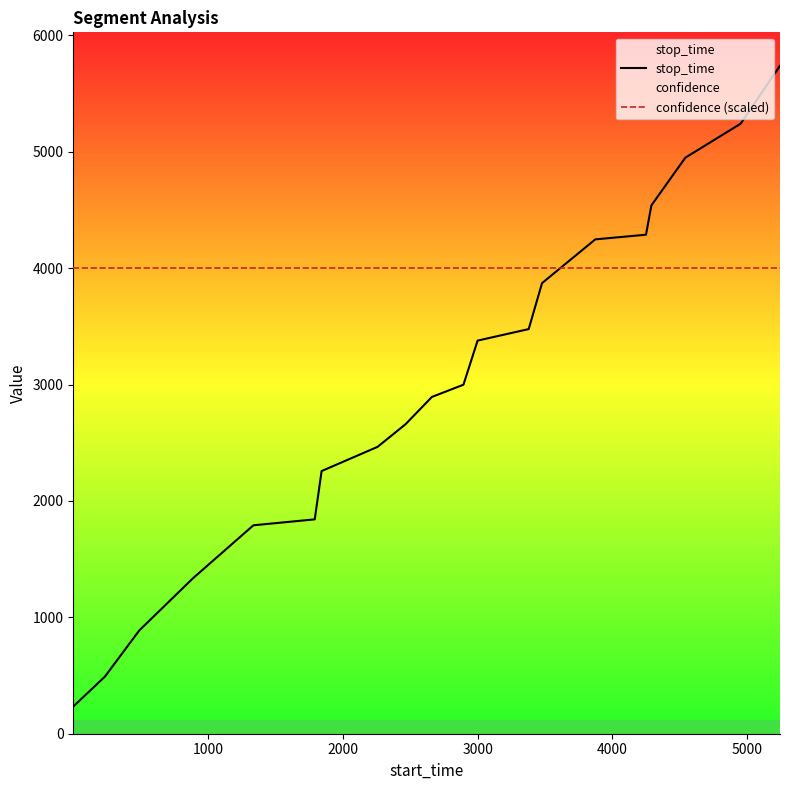

List the series in order of their overall mean, highest first.

confidence (scaled), stop_time